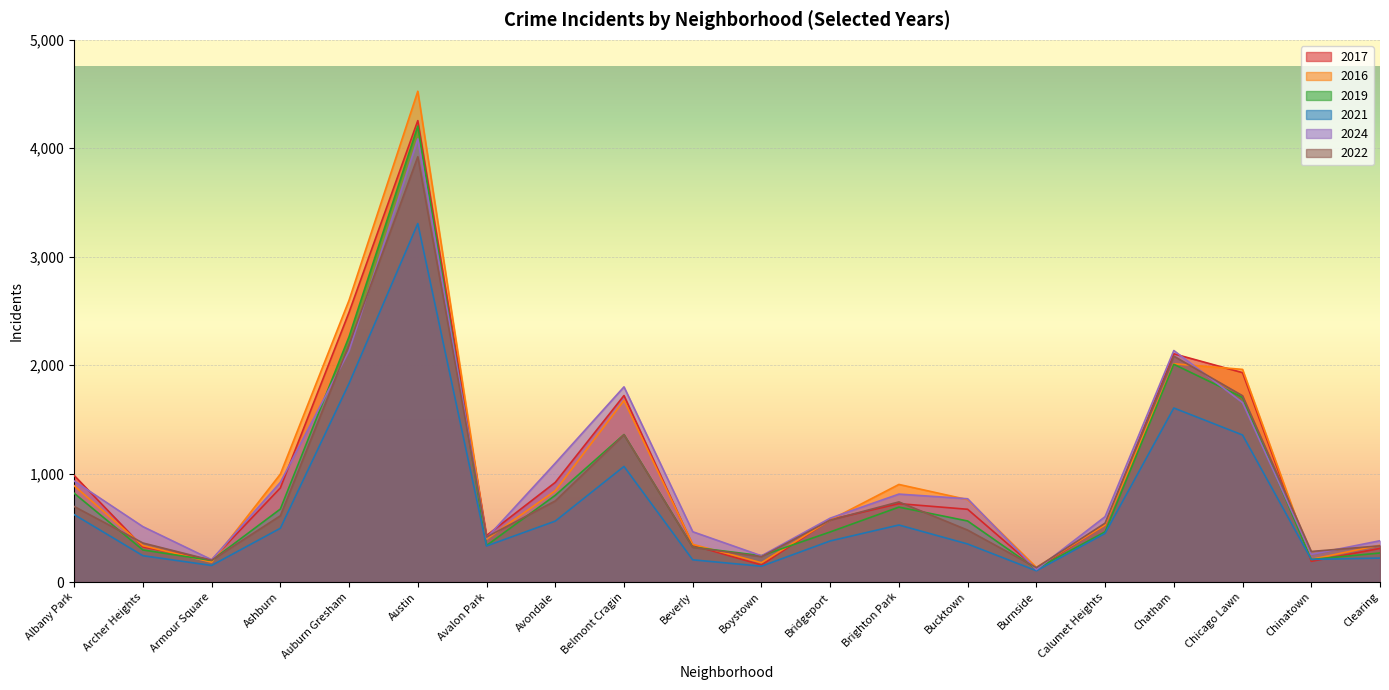

What is the lowest value of the 2019 series?

121